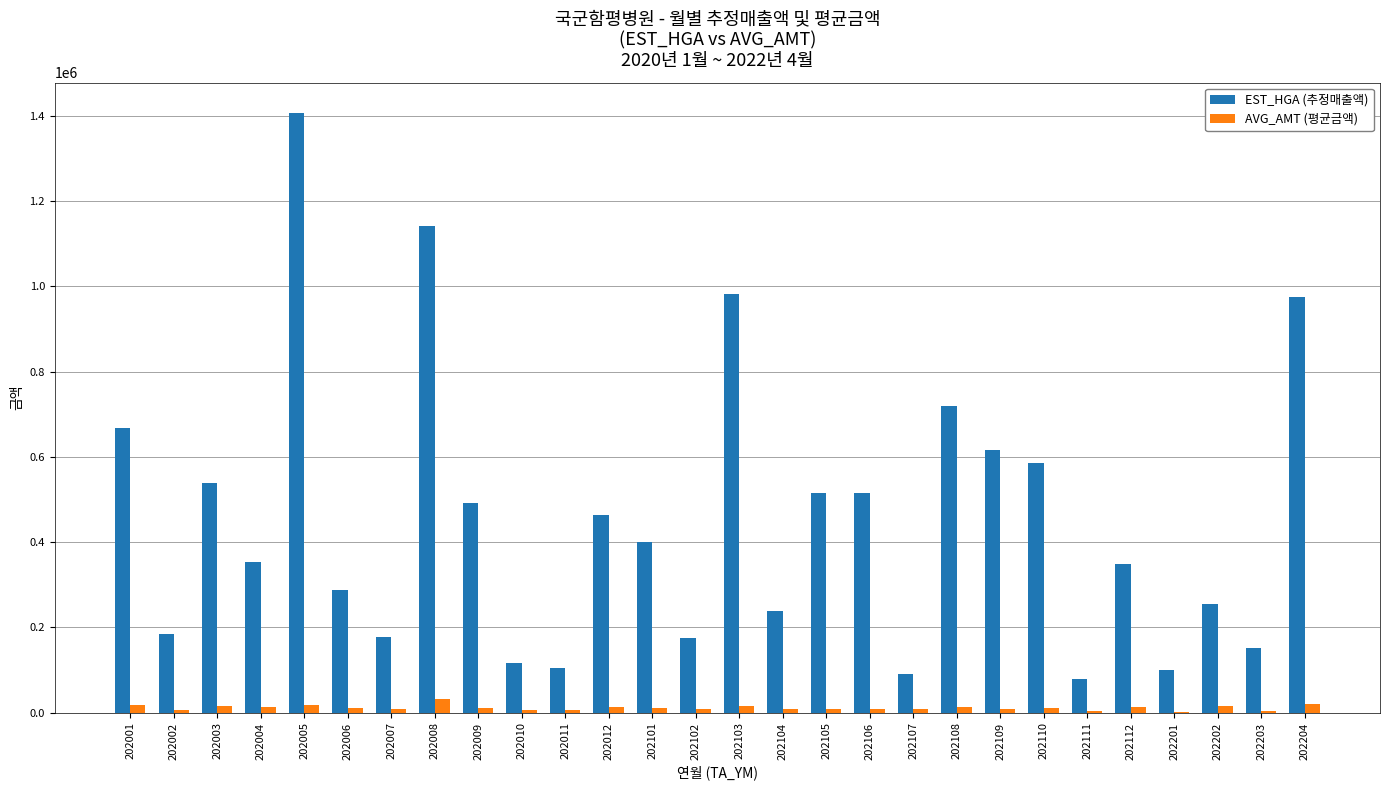

Is the value of AVG_AMT (평균금액) at 202103 greater than the value of EST_HGA (추정매출액) at 202204?

No